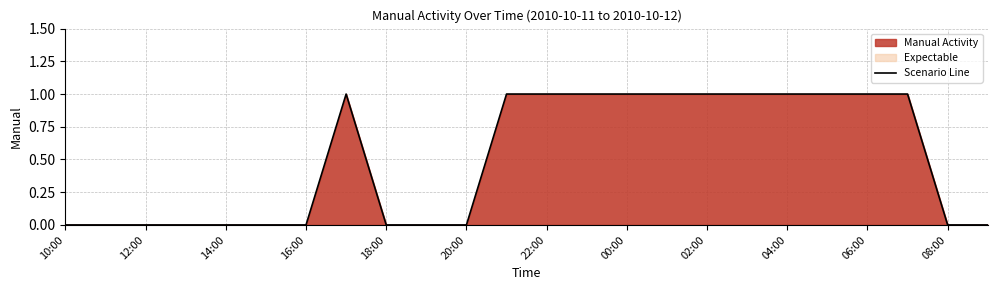

Reading right to left, what are all the values shown in this chart?

0	0	1	1	1	1	1	1	1	1	1	1	1	0	0	0	1	0	0	0	0	0	0	0